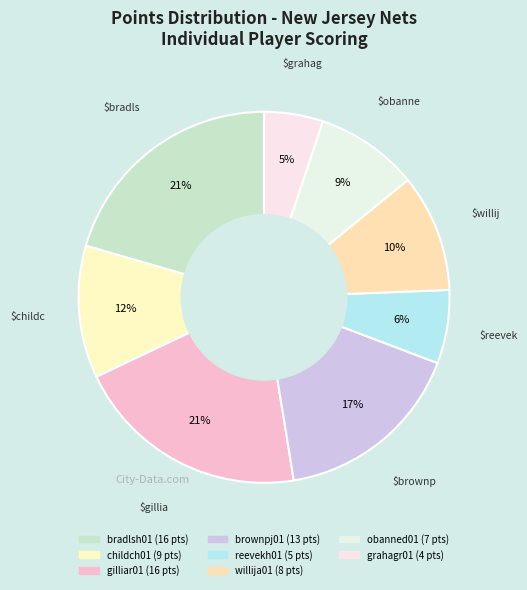

How many slices are in this pie chart?

8